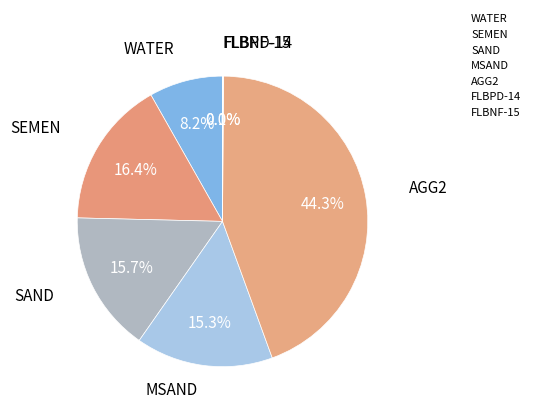

Is the sum of FLBNF-15 and SEMEN greater than half?

No